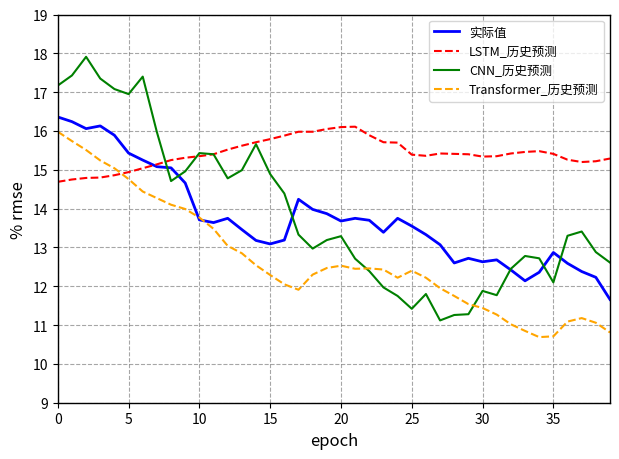

Is this an area chart (filled region under the line)?

No